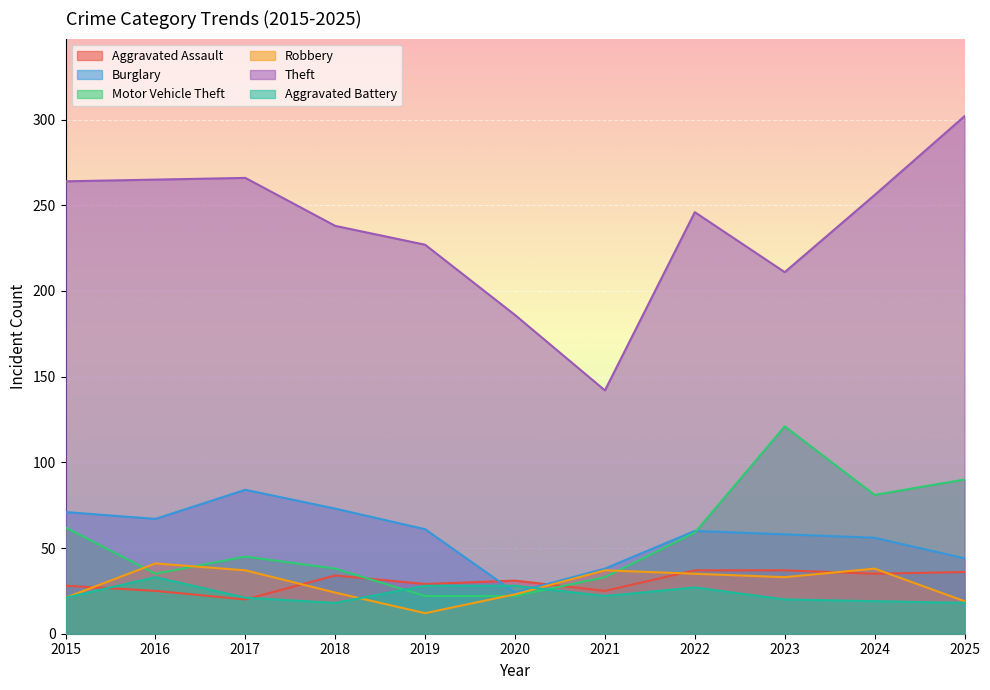

Which label corresponds to the smallest value in the chart?

2019